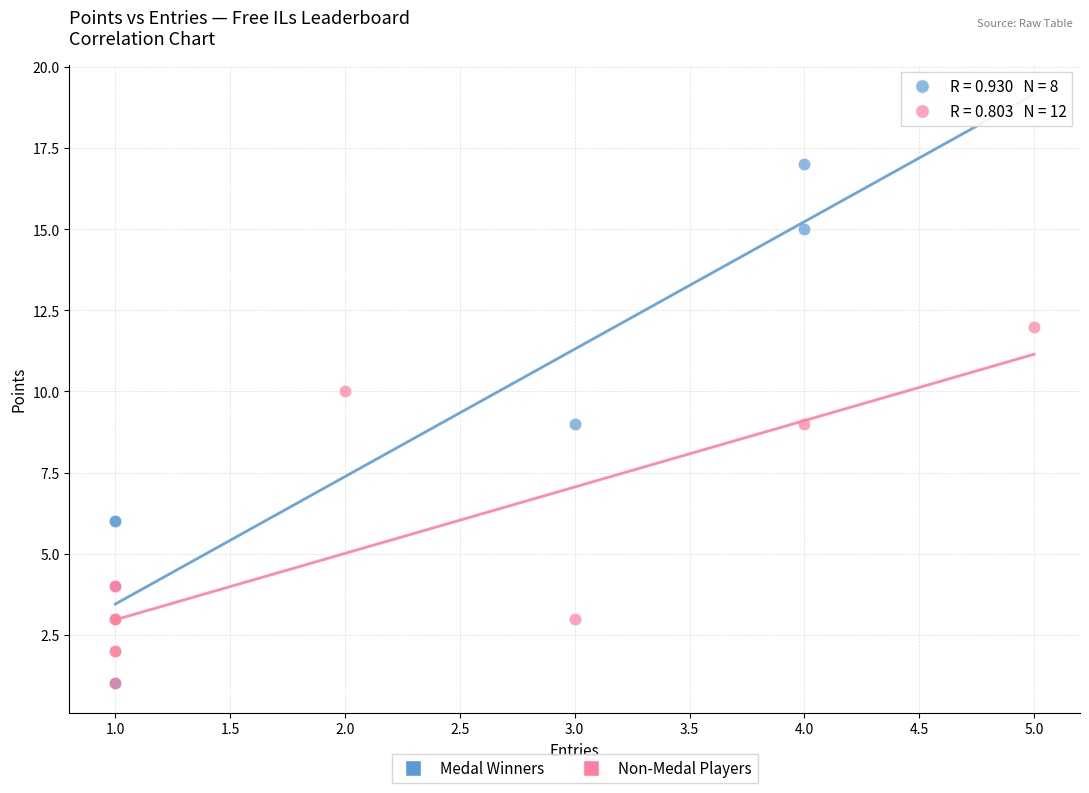

Which series contains the highest Y value?

Medal Winners